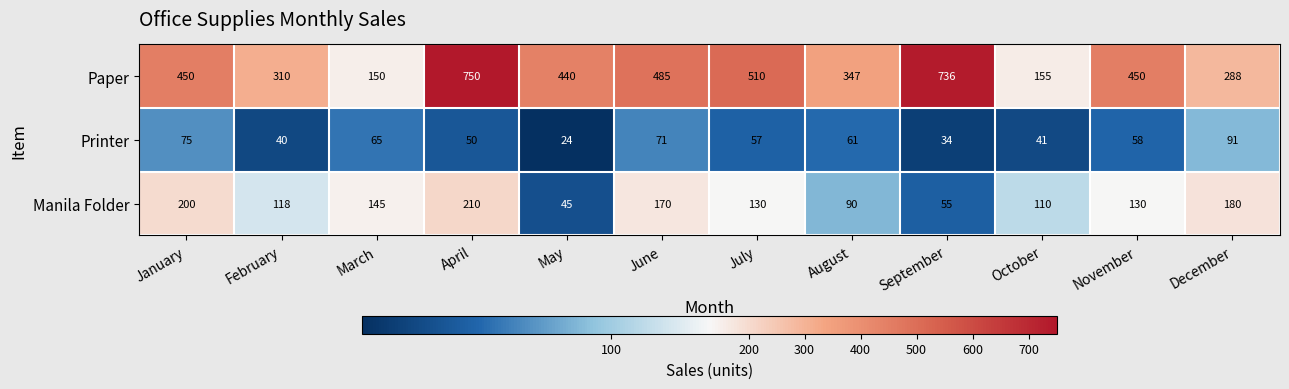

How many values in the Printer series are below 58?

6